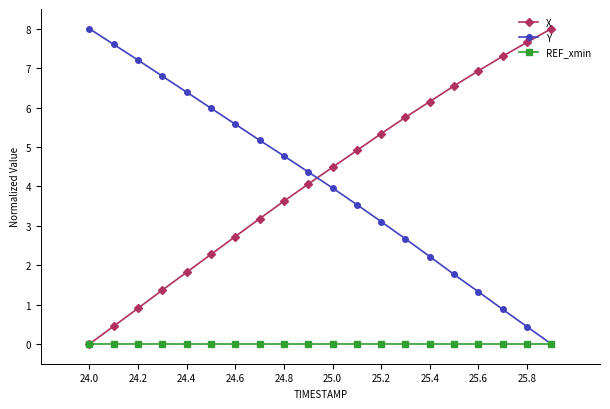

How many values in the Y series exceed 4?

10